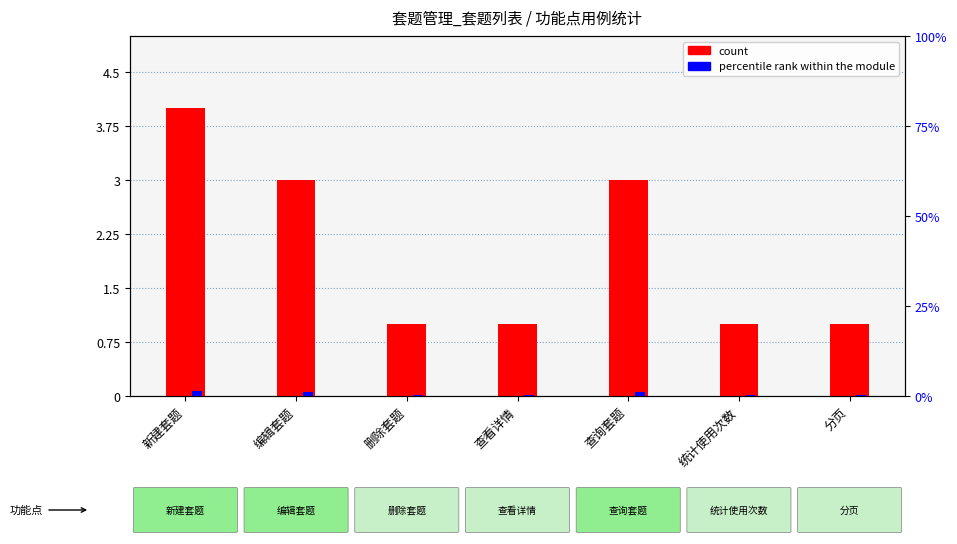

What is the label of the 4th bar from the left?

查看详情